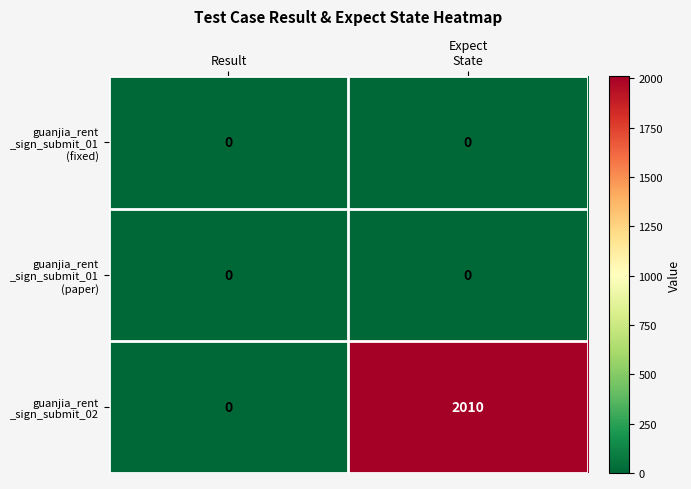

Count the number of categories in the chart.

2